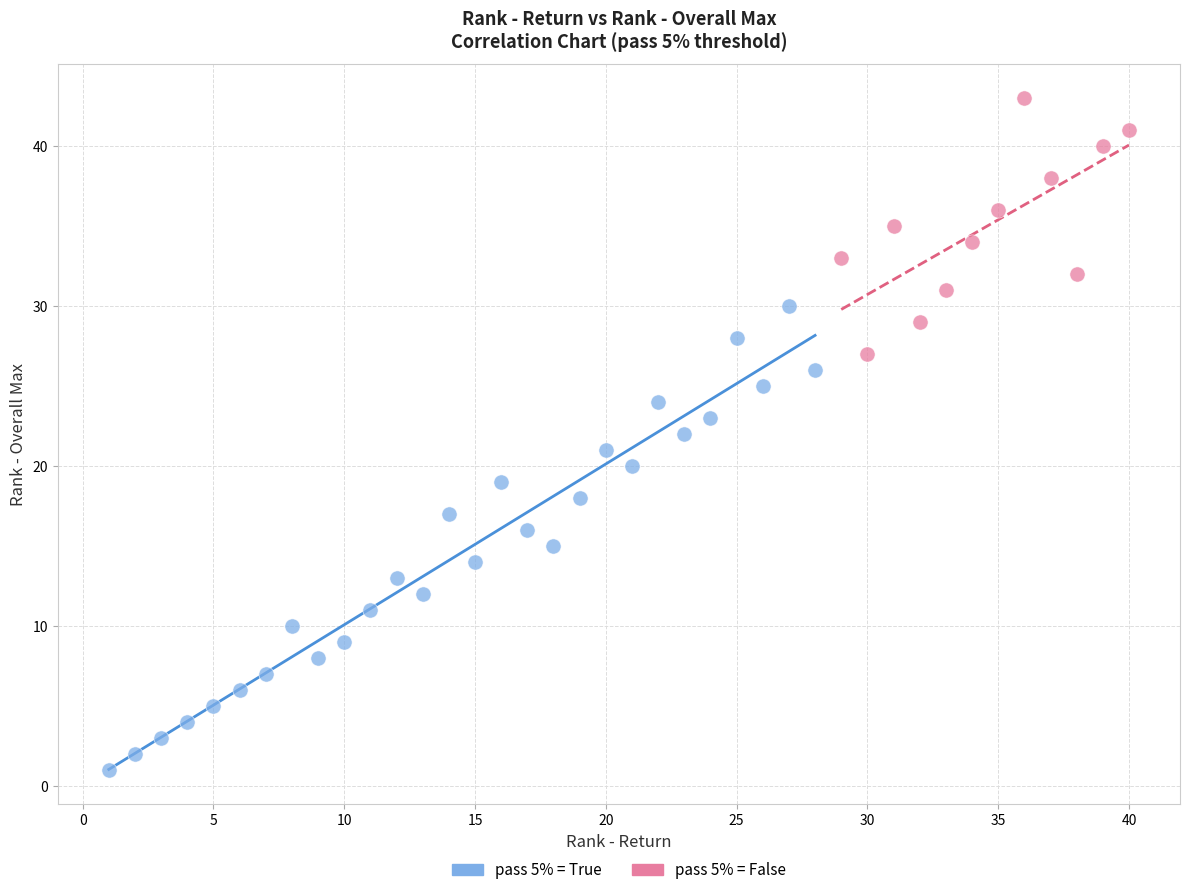

Which series reaches the minimum Y coordinate?

pass 5% = True